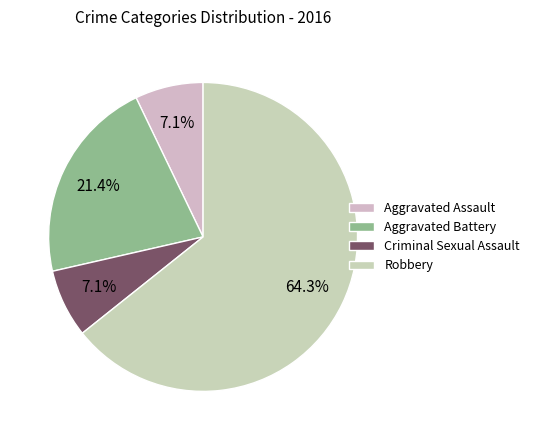

Do Criminal Sexual Assault and Aggravated Assault together represent more than half of the pie?

No